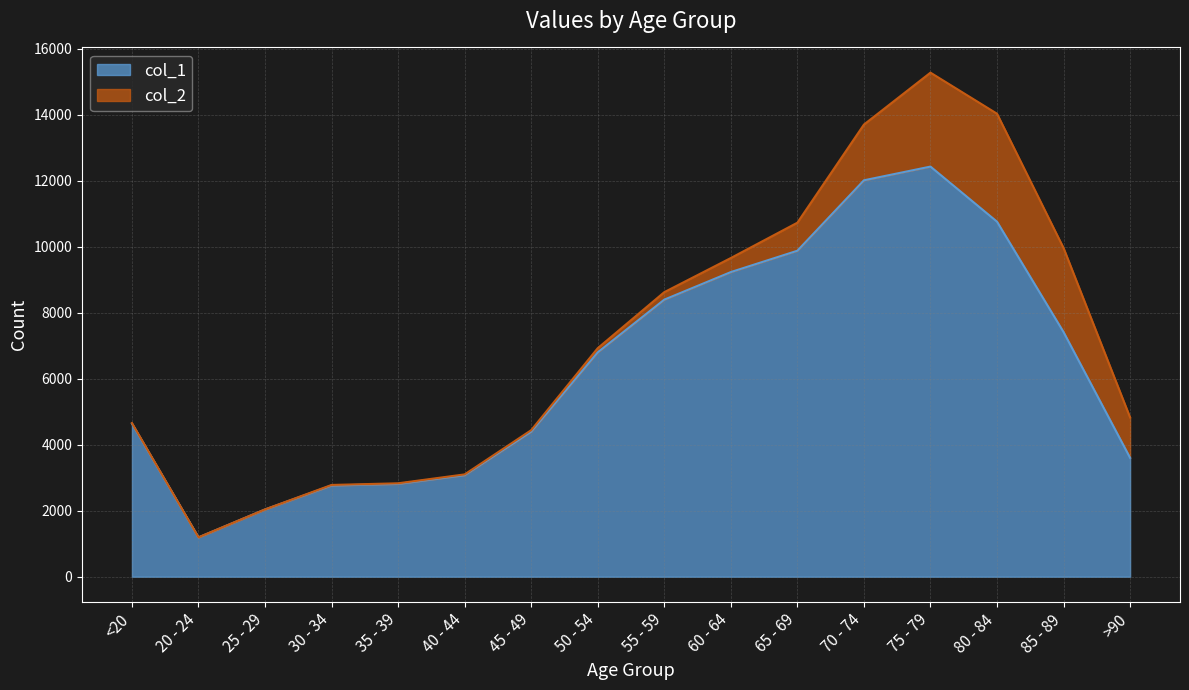

Reading right to left, extract all data points from this chart.

3604	7417	10764	12434	12018	9883	9236	8400	6803	4396	3078	2814	2765	2038	1191	4641